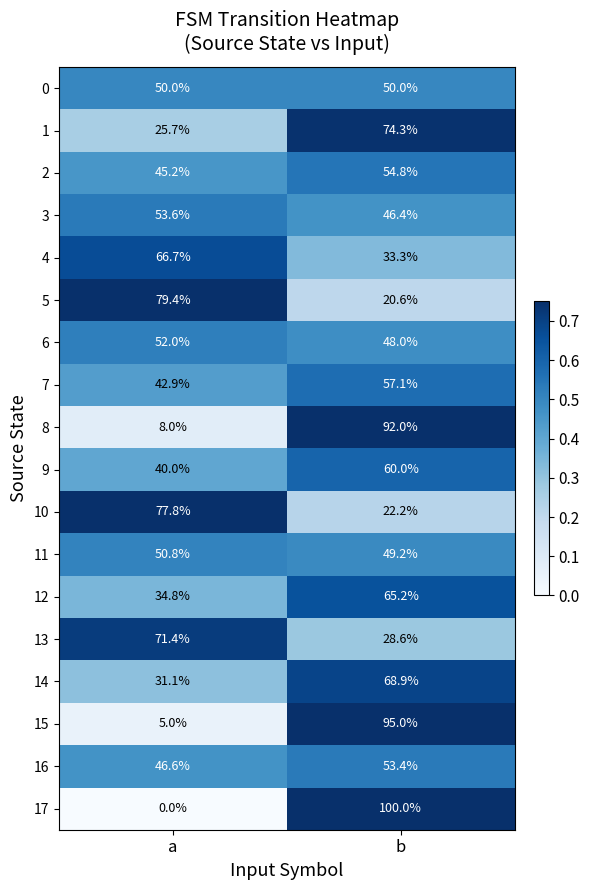

Which series has the widest spread of values?

17